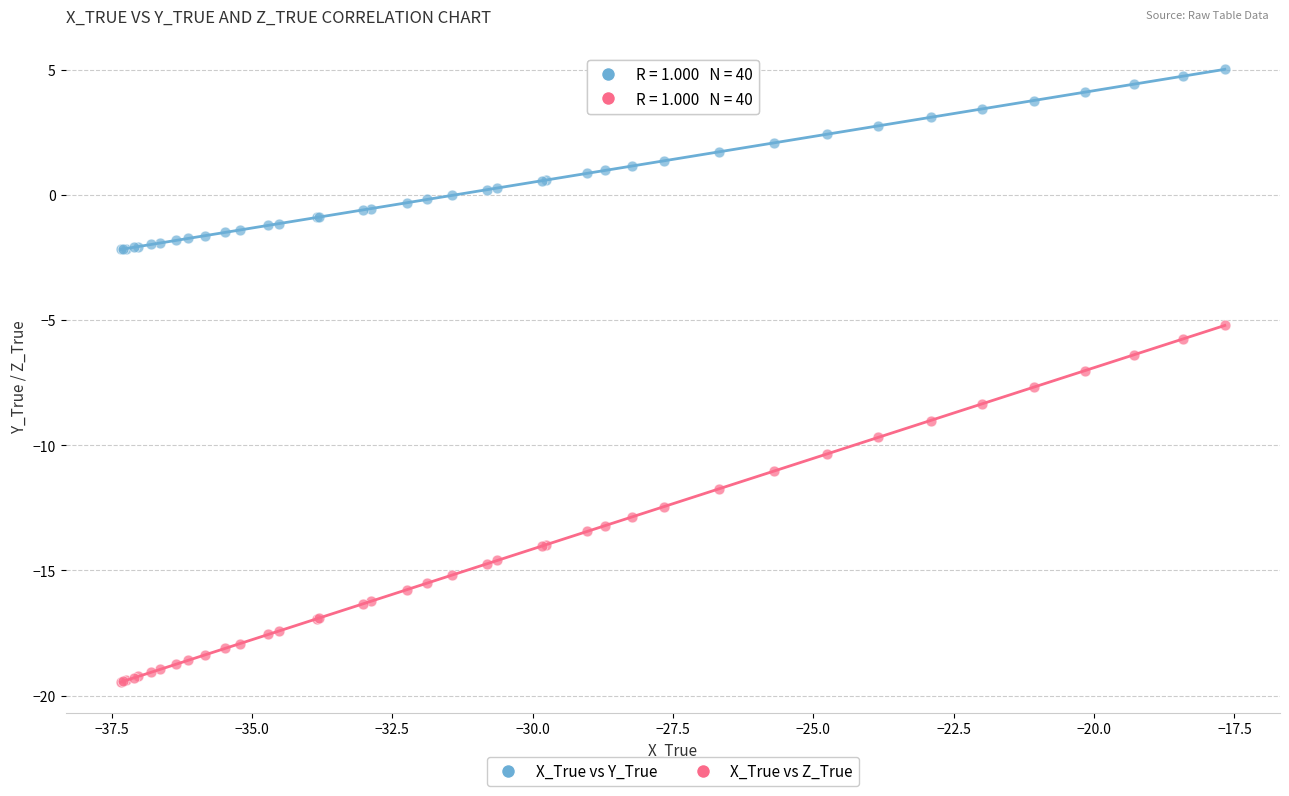

Which series has the largest Y range (max minus min)?

X_True vs Z_True